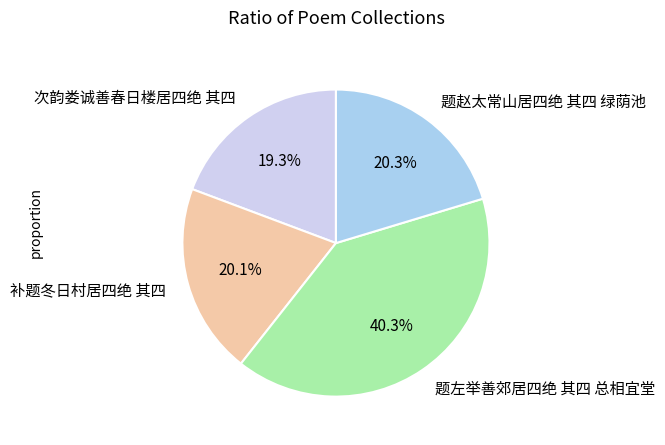

Does any single category account for the majority?

No